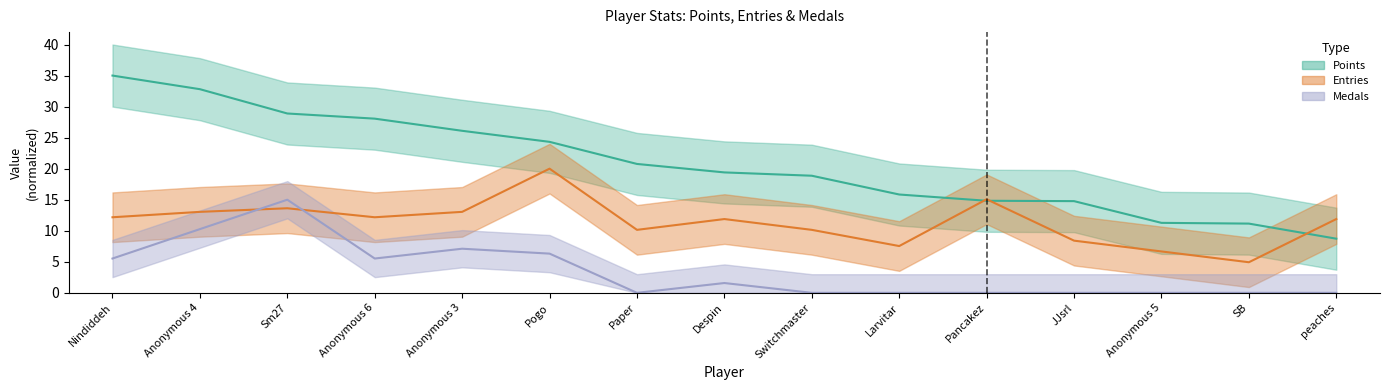

How many values in the Points series exceed 19?

8